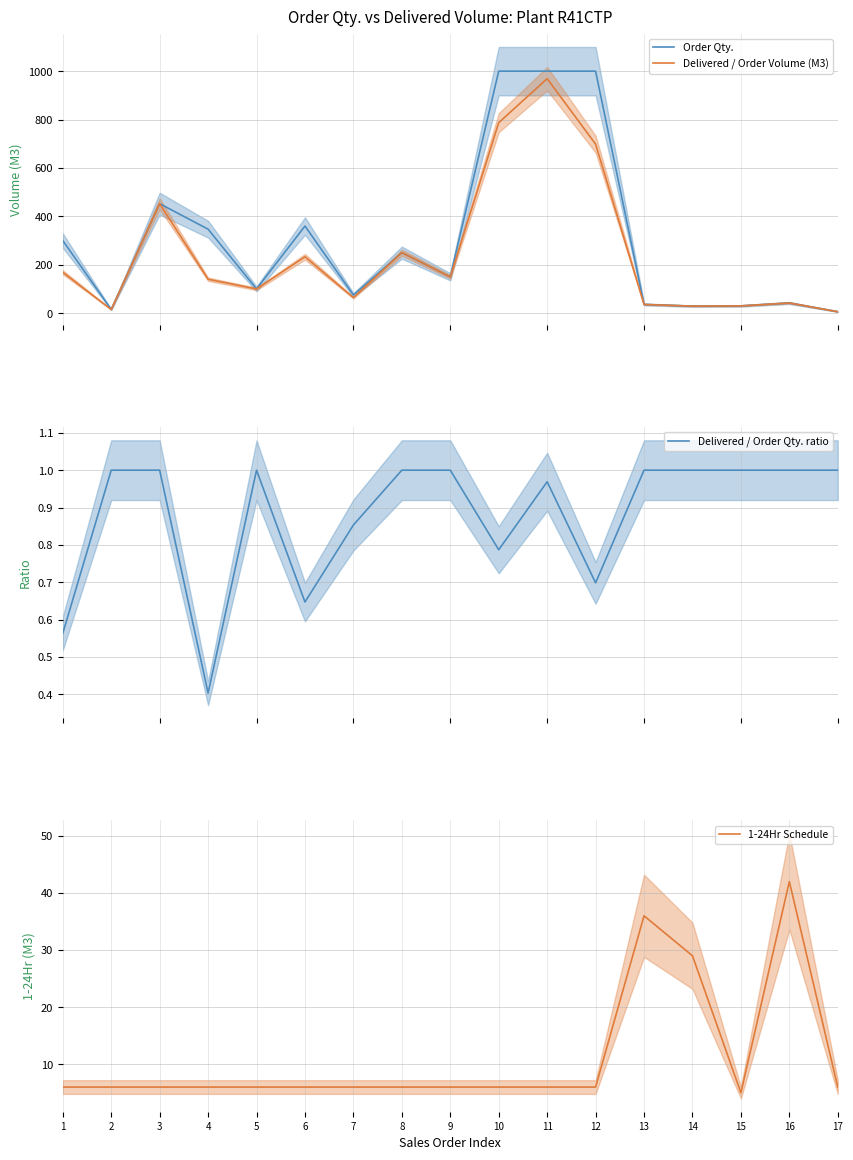

Between 4 and 15, which series saw the biggest shift?

Order Qty.